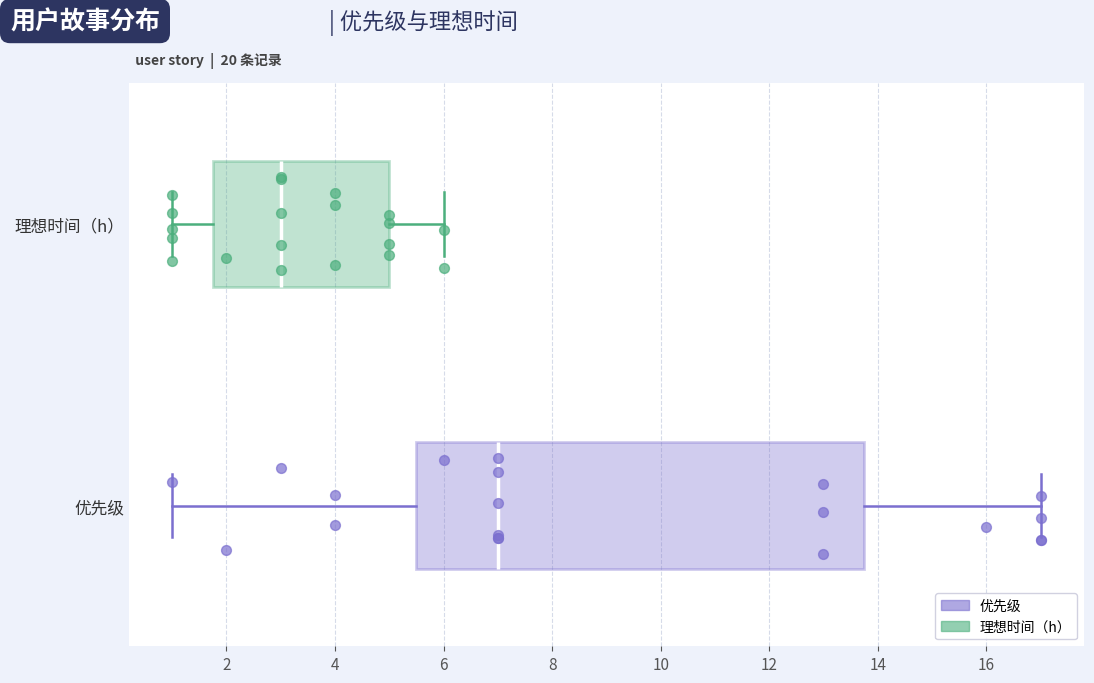

Which box's median line is the furthest to the left?

理想时间（h）